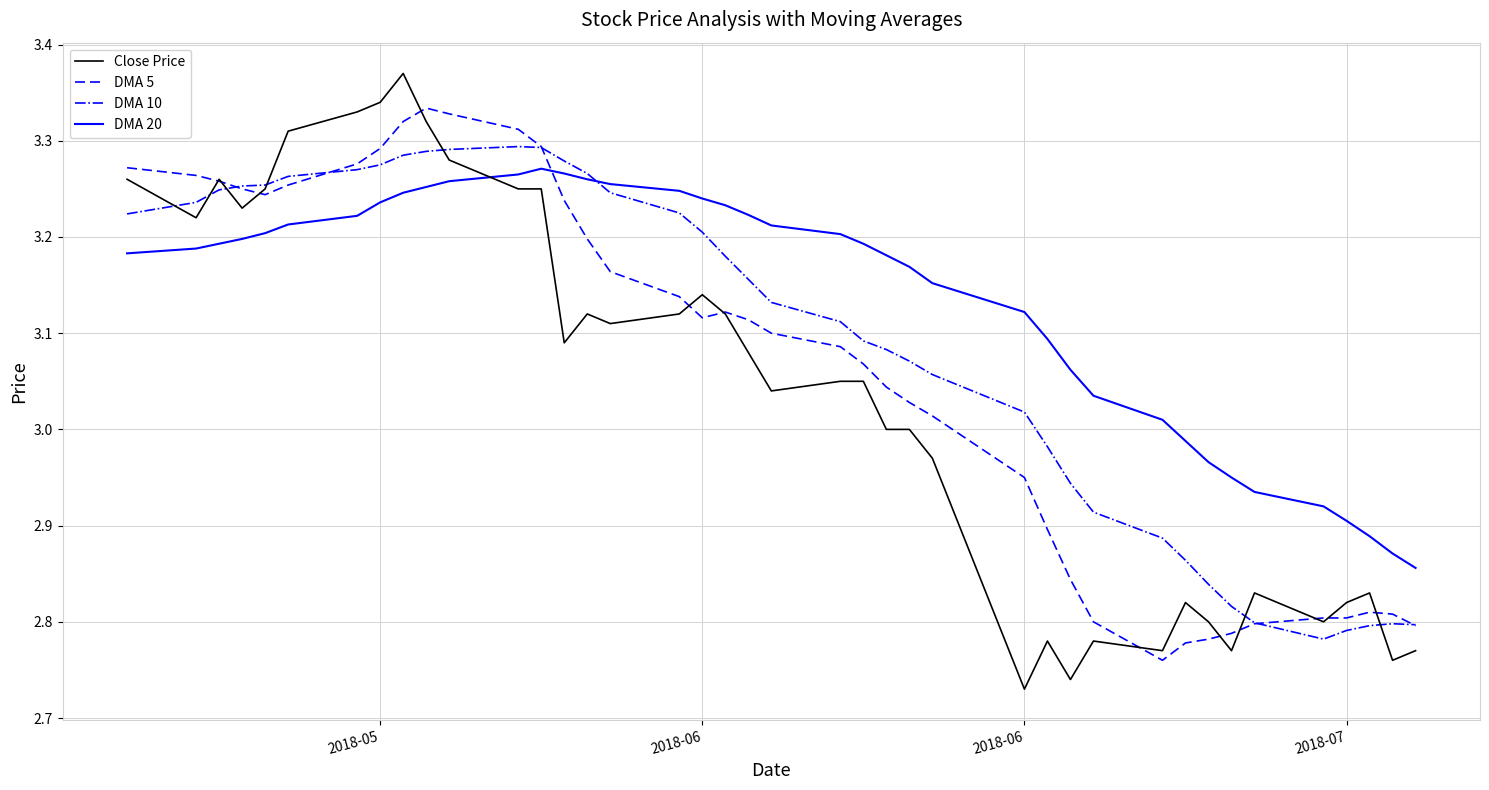

What is the difference between the second highest and minimum values in the Close Price series?

0.6